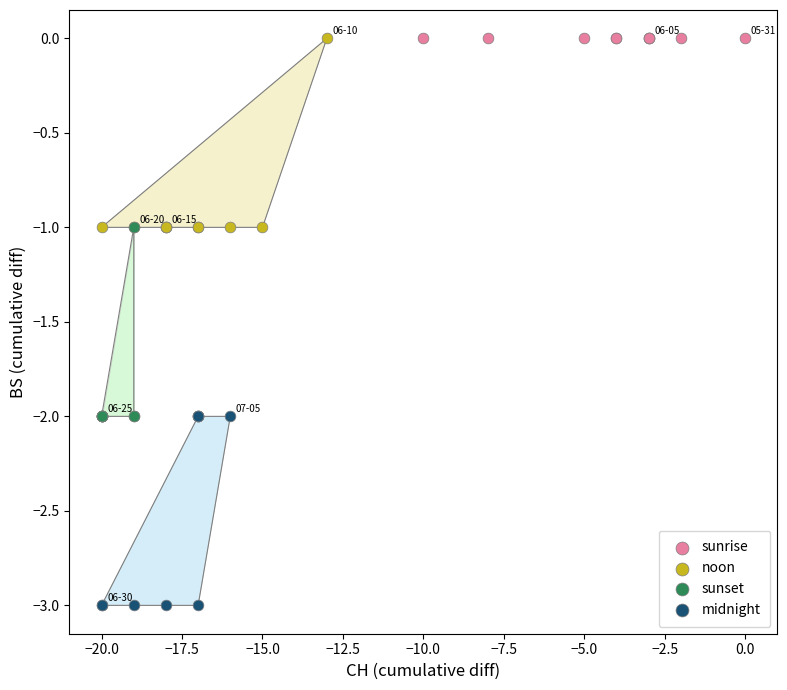

Which series reaches the minimum Y coordinate?

midnight